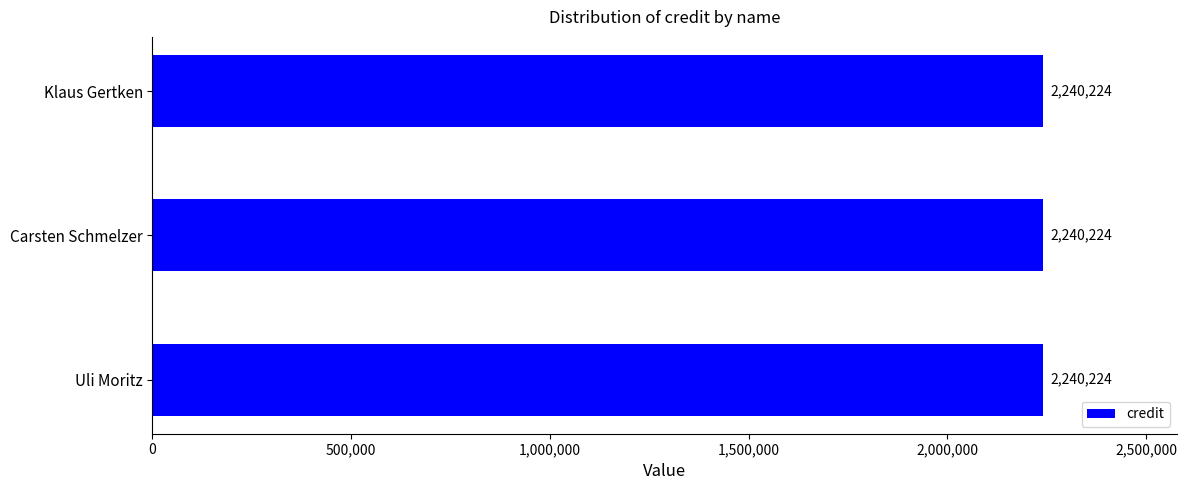

What is the label of the 3rd bar from the right?

Klaus Gertken